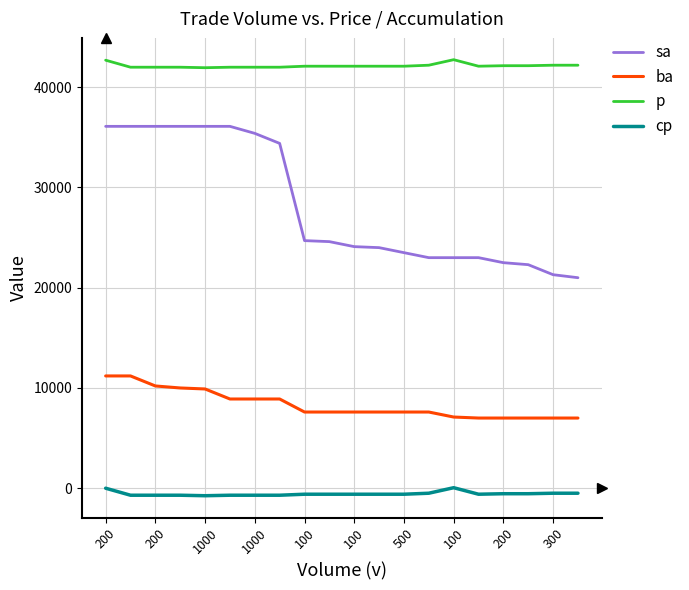

What is the lowest value of the p series?

41950